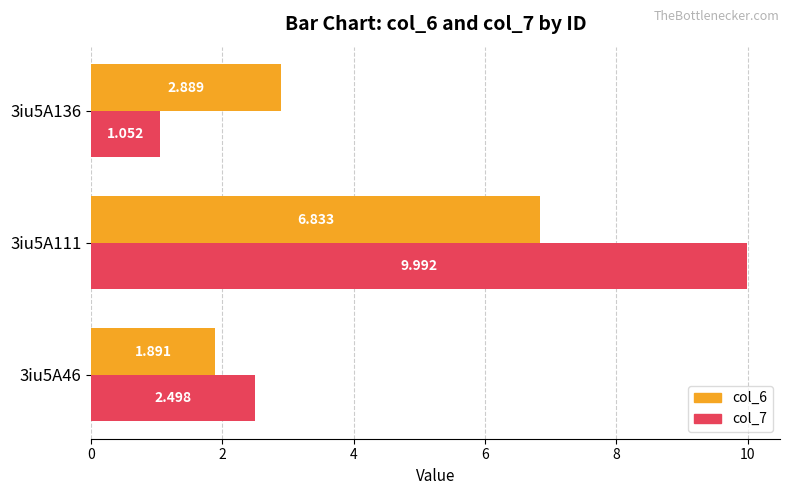

Which series has the widest spread of values?

col_7